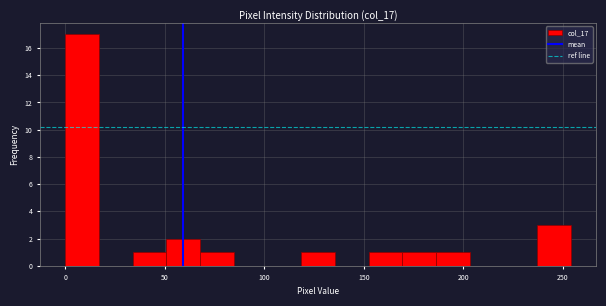

Read against the x-axis, roughly where is the centre of the tallest bar?

10